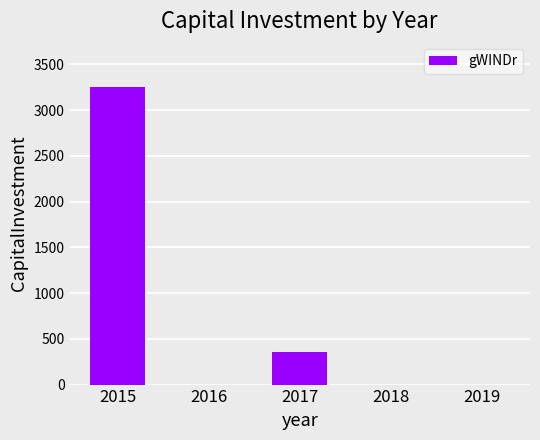

How many values exceed 0?

2